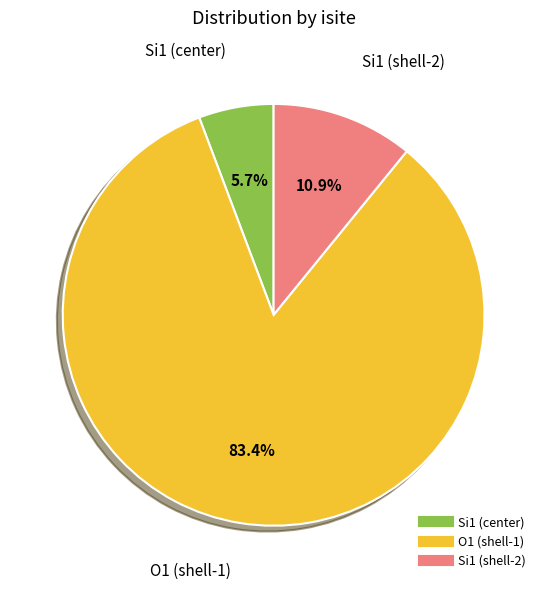

Is there any slice that represents more than half of the pie?

Yes